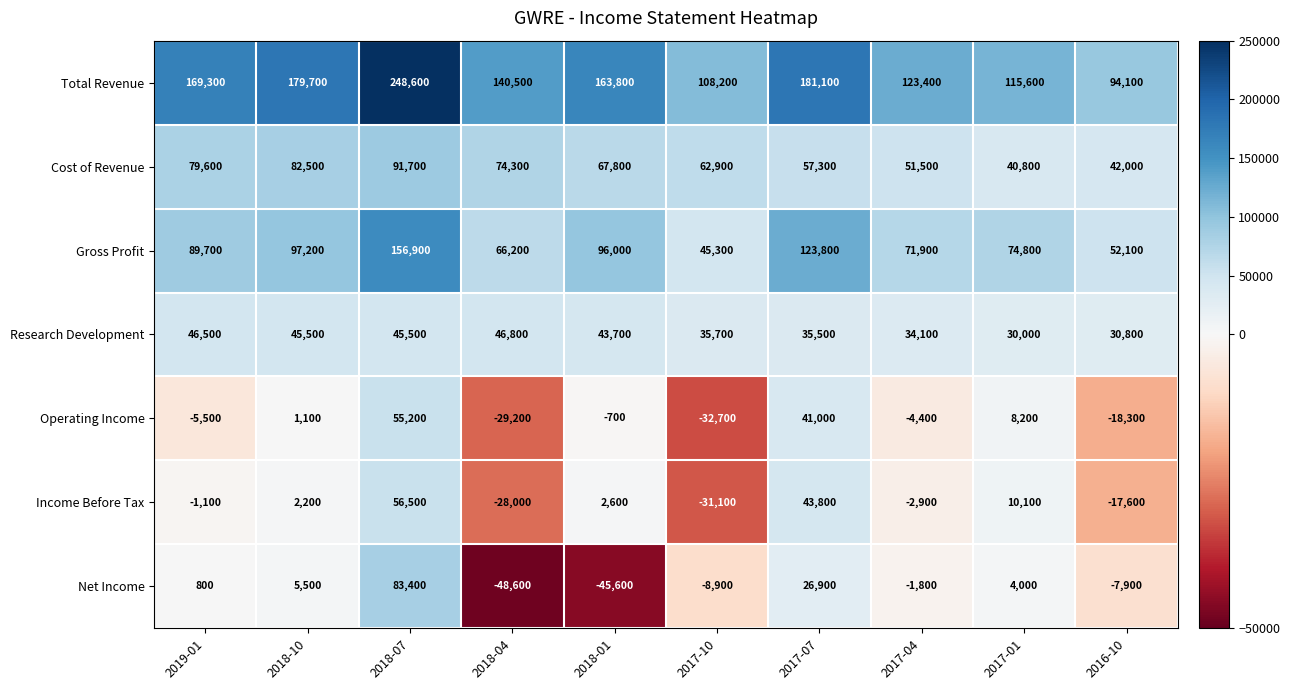

Rank the series by their maximum value, from lowest to highest.

Research Development, Operating Income, Income Before Tax, Net Income, Cost of Revenue, Gross Profit, Total Revenue